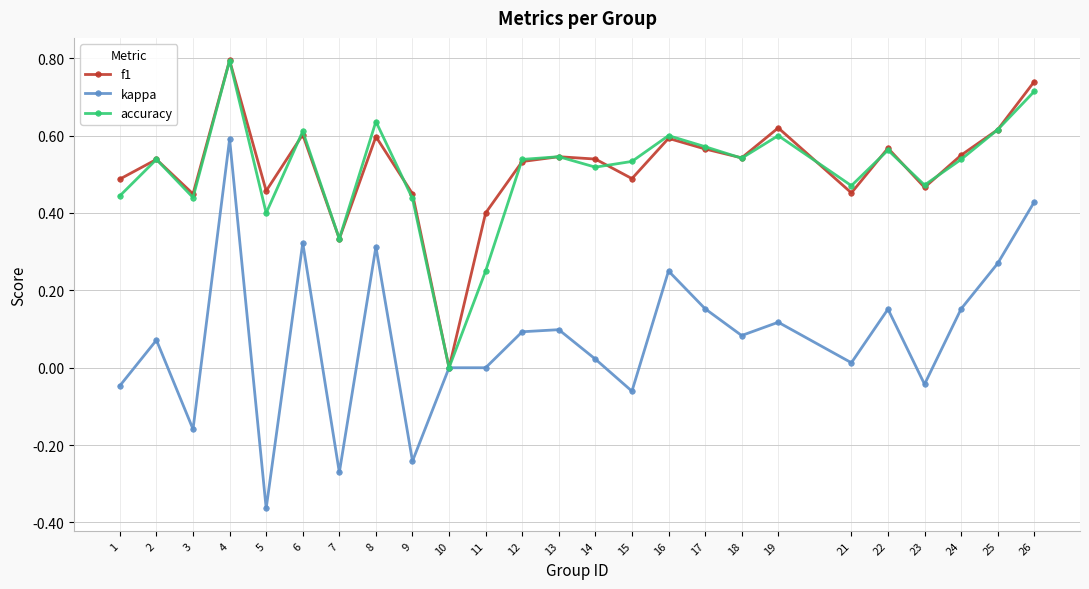

Which series has the widest spread of values?

kappa